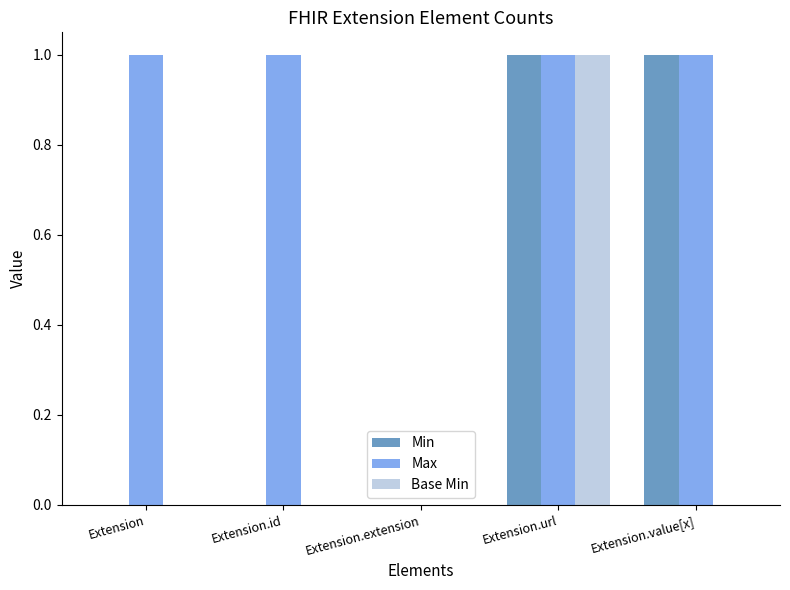

Is the value of Min at Extension.value[x] greater than the value of Base Min at Extension.value[x]?

Yes